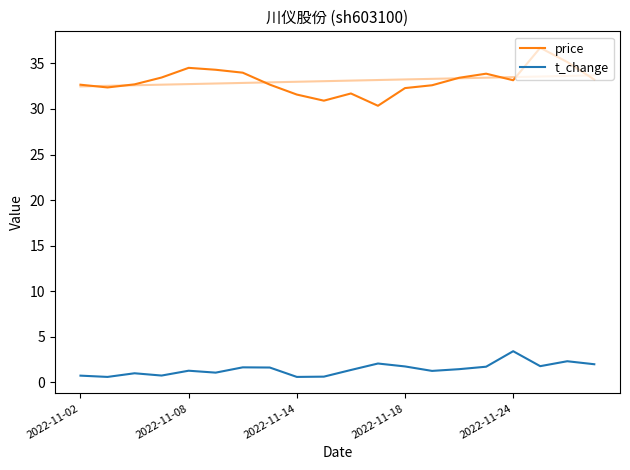

What is the maximum value for price?

36.7